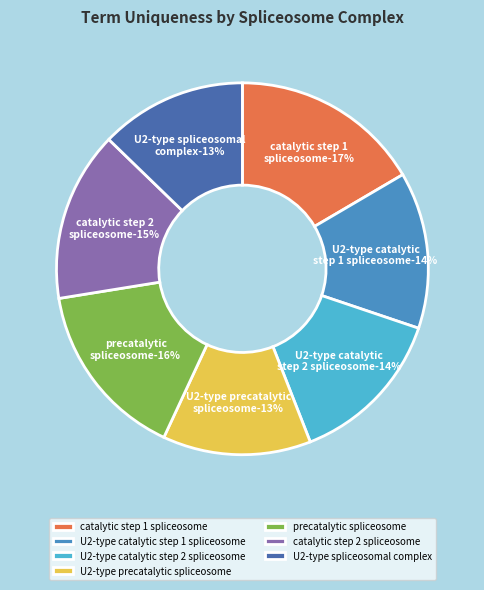

What percentage is the catalytic step 2 spliceosome slice, to the nearest percent?

15%